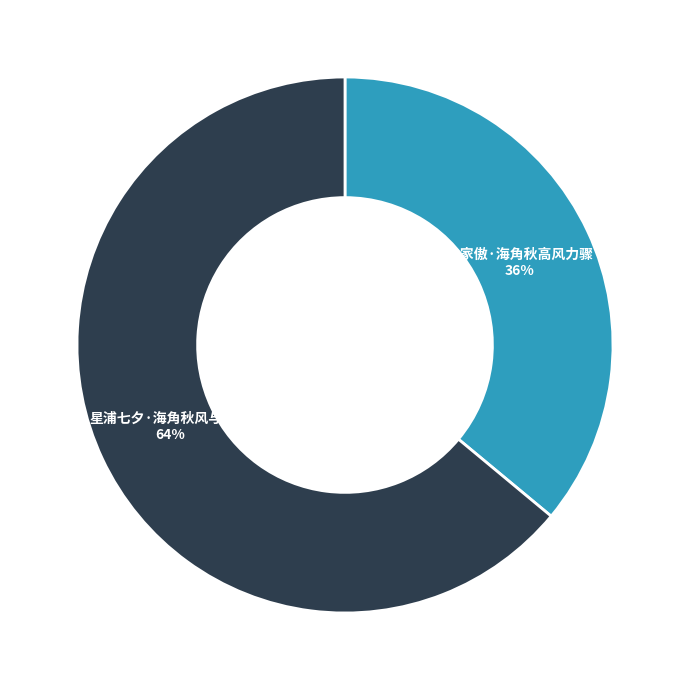

Do 渔家傲·海角秋高风力骤 and 星浦七夕·海角秋风与客期 together represent more than half of the pie?

Yes